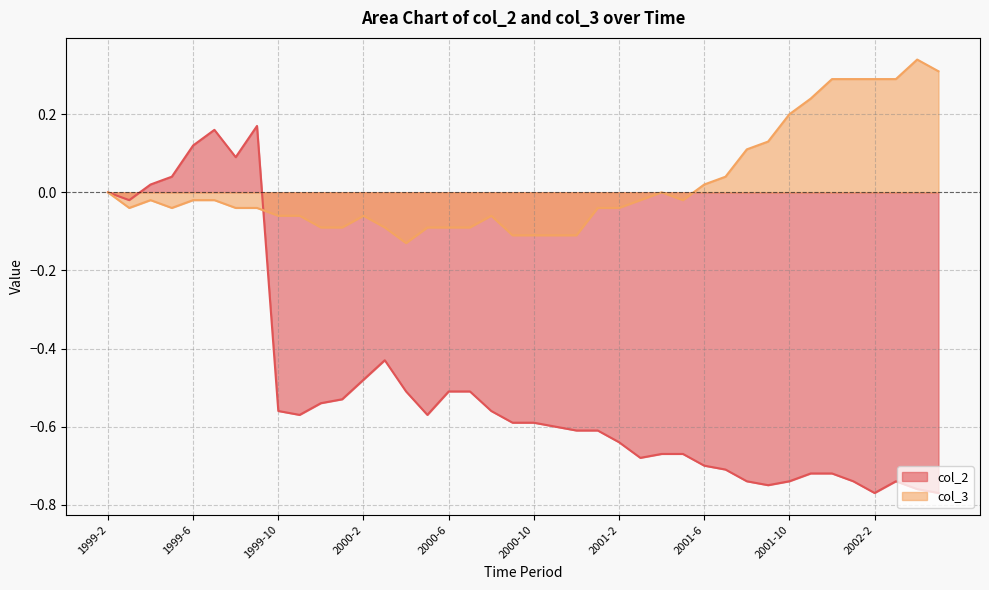

What is the minimum value shown in the chart?

-0.8